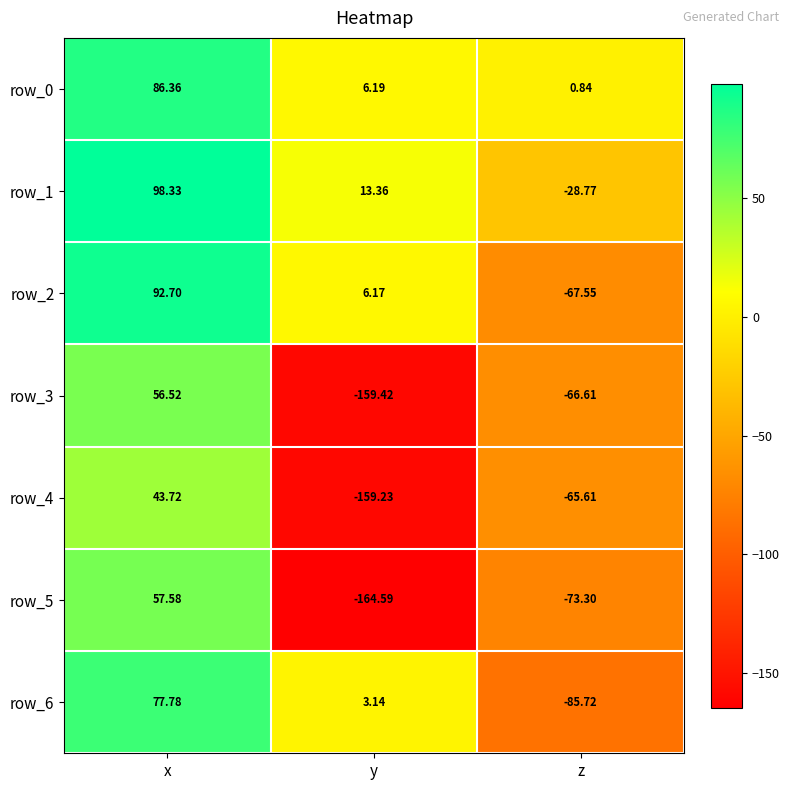

Where does the row_0 series first go above 6?

x